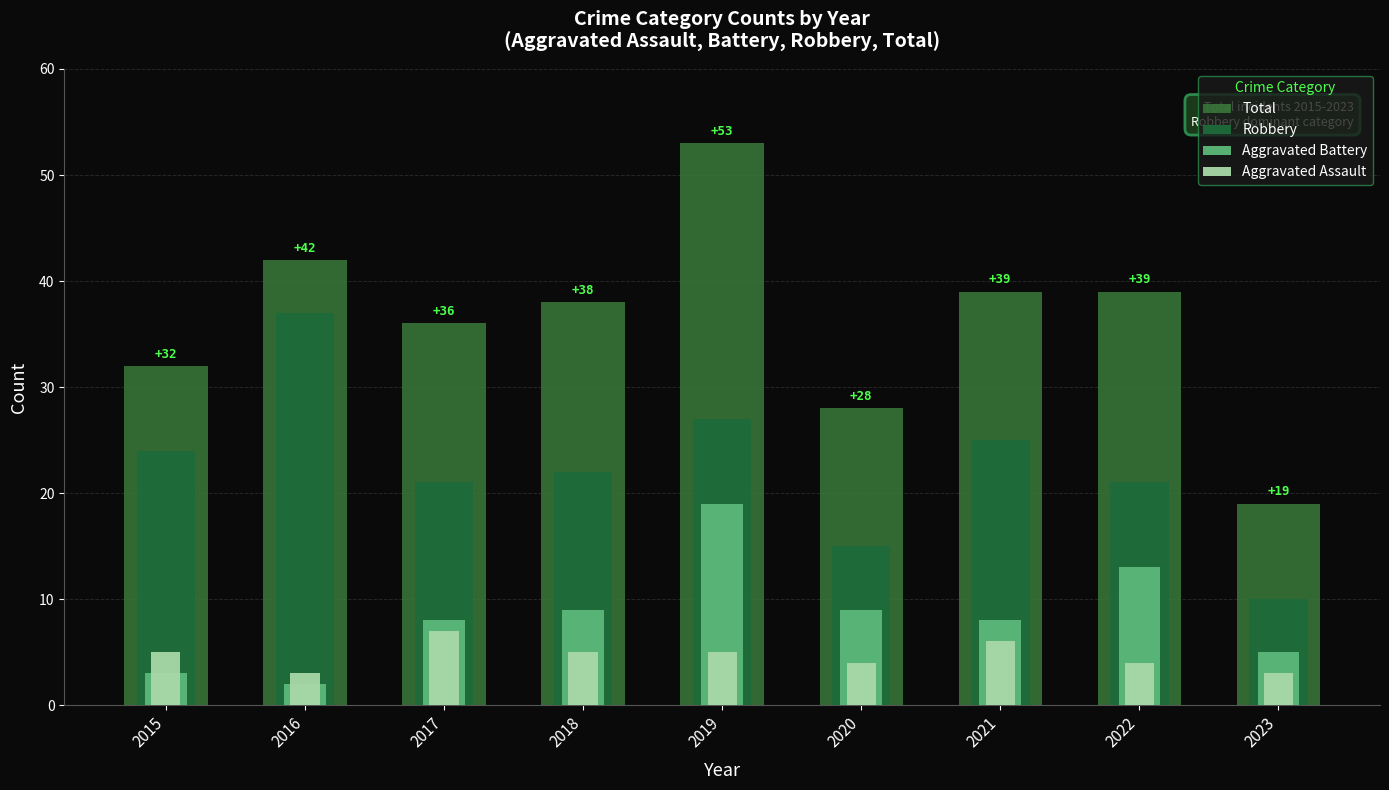

Rank the series at 2020 from highest to lowest value.

Total, Robbery, Aggravated Battery, Aggravated Assault